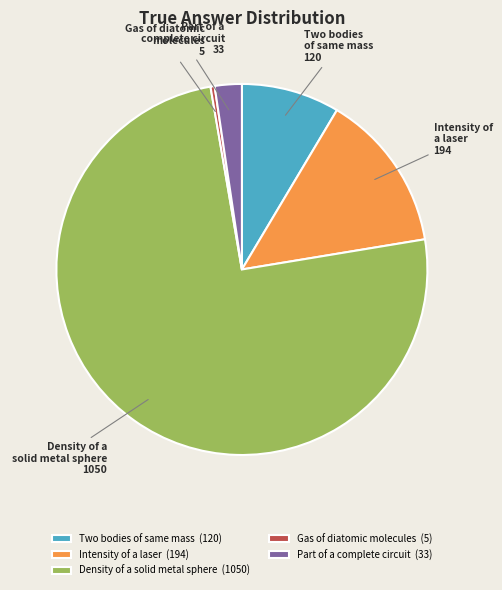

Is it true that Two bodies of same mass 120 is 1% of the pie?

False